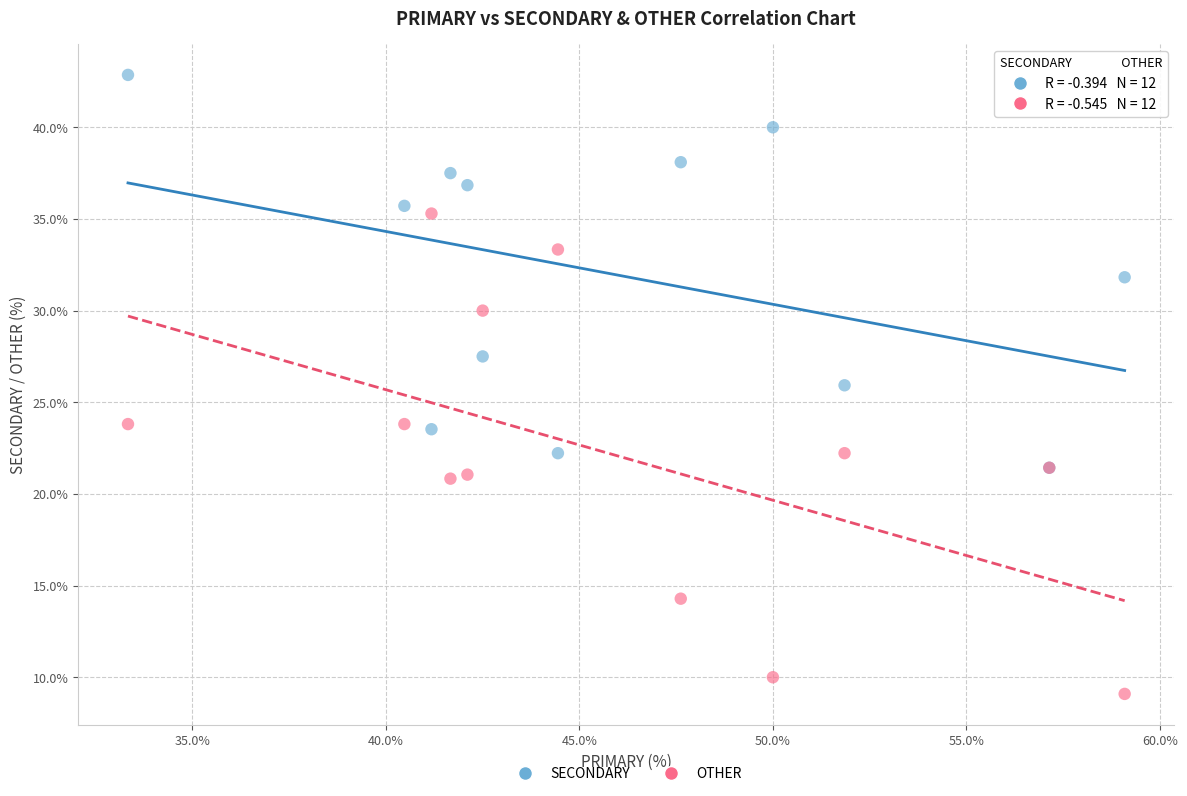

Which series reaches the maximum Y coordinate?

SECONDARY